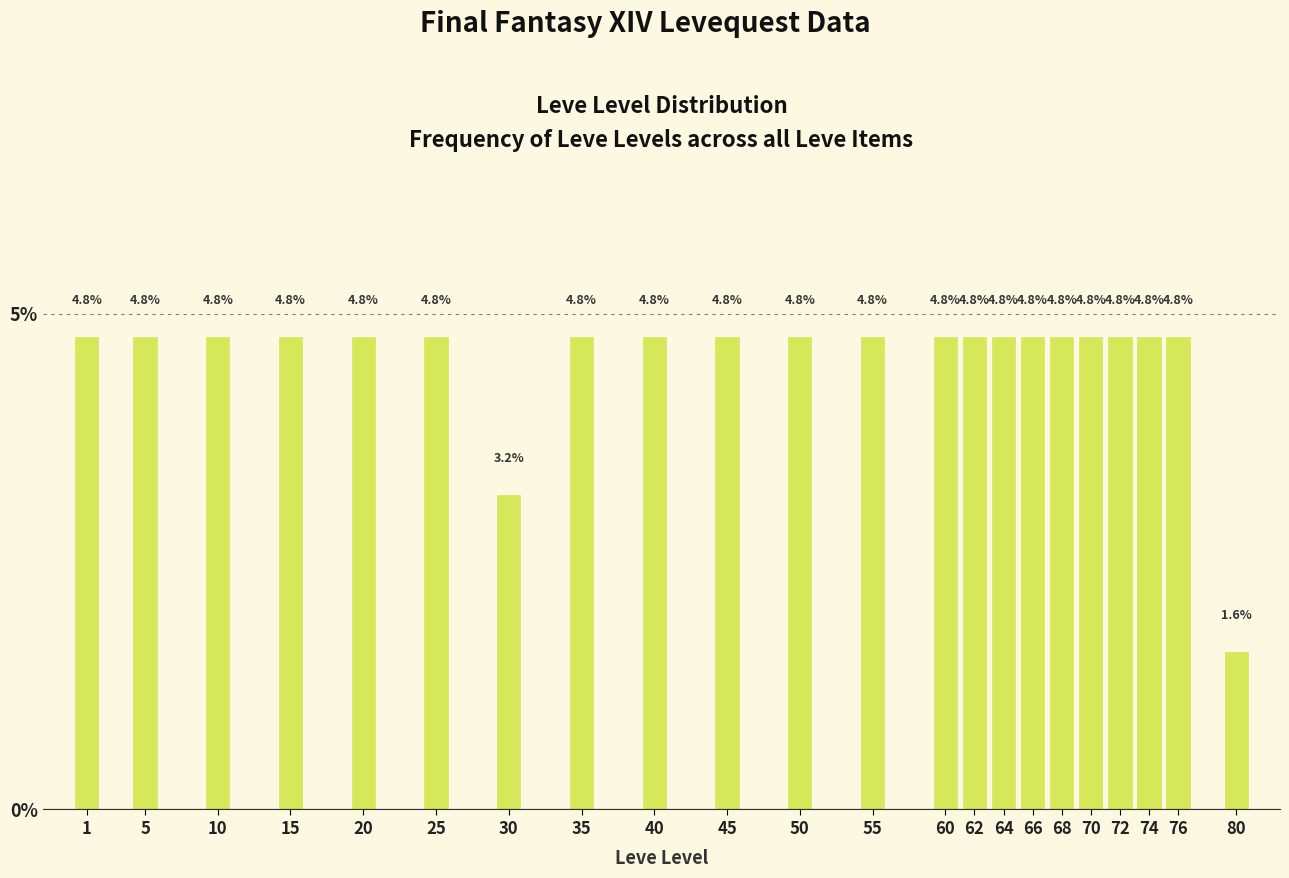

Reading right to left, list all the values displayed in this chart.

80=1.6	76=4.8	74=4.8	72=4.8	70=4.8	68=4.8	66=4.8	64=4.8	62=4.8	60=4.8	55=4.8	50=4.8	45=4.8	40=4.8	35=4.8	30=3.2	25=4.8	20=4.8	15=4.8	10=4.8	5=4.8	1=4.8